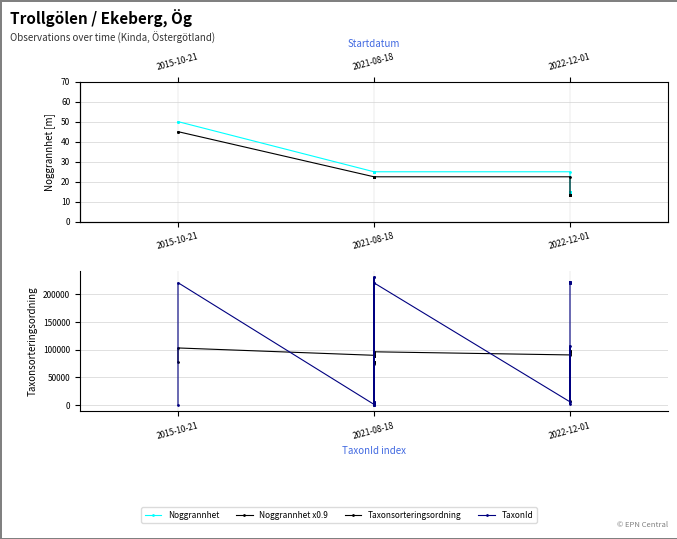

What is the minimum value for Noggrannhet x0.9?

13.5